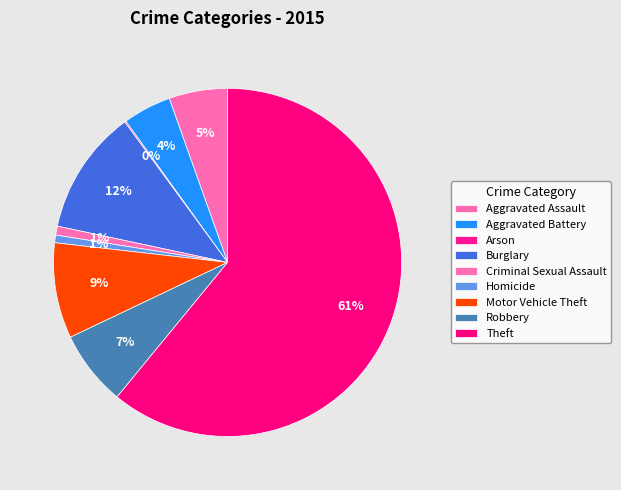

What percentage is NOT represented by Motor Vehicle Theft?

91.1%